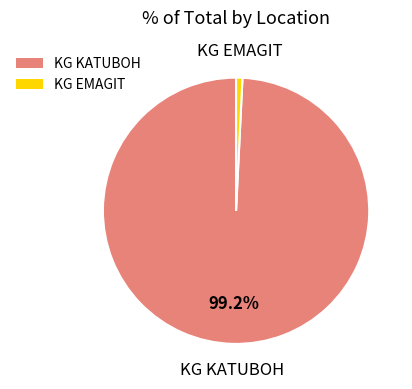

What percentage is the KG KATUBOH slice, to the nearest percent?

99%